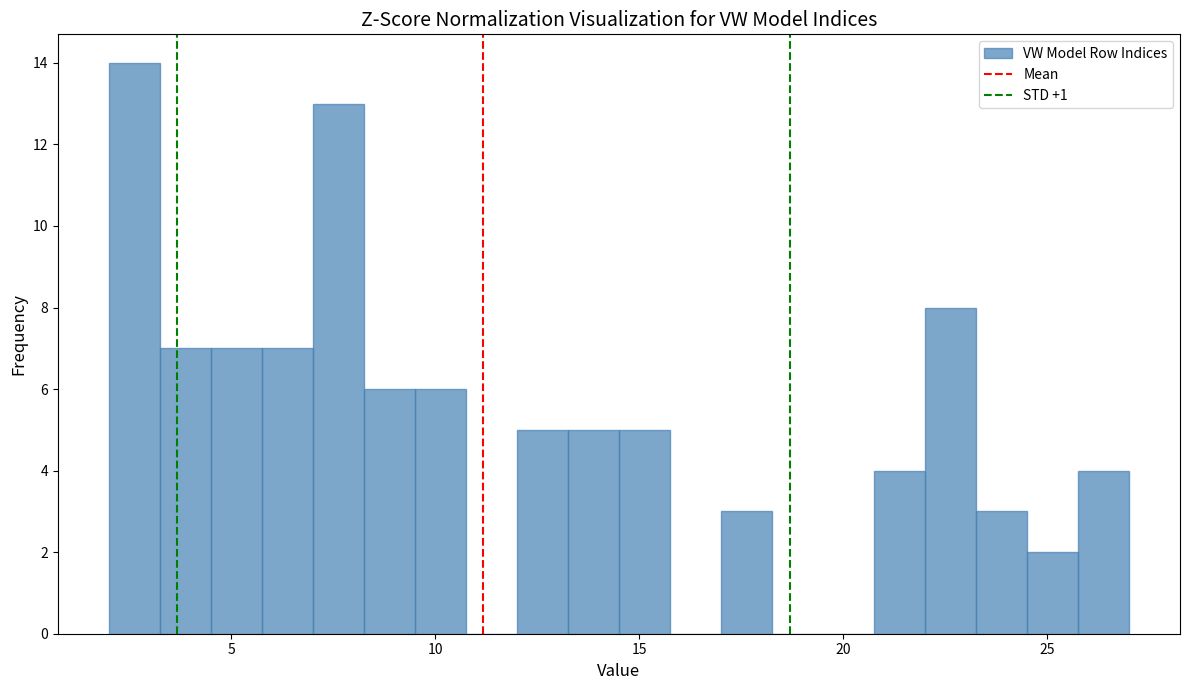

Around what value on the x-axis is the tallest bar? Give the approximate position of its centre, as read against the axis.

2.5